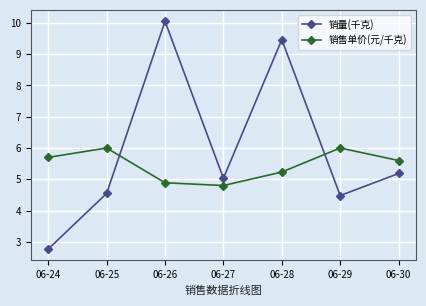

How many series are shown in this chart?

2